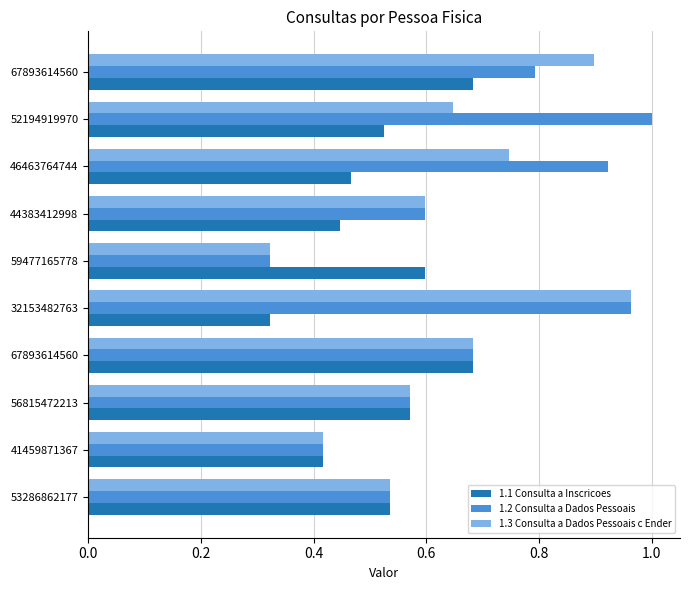

List the series in order of their overall mean, lowest first.

1.1 Consulta a Inscricoes, 1.3 Consulta a Dados Pessoais c Ender, 1.2 Consulta a Dados Pessoais